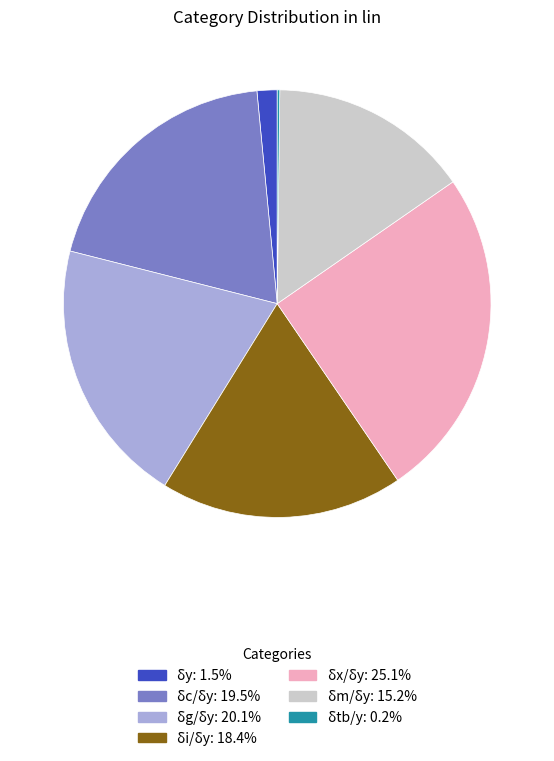

Combined, do δm/δy and δg/δy account for over 50%?

No